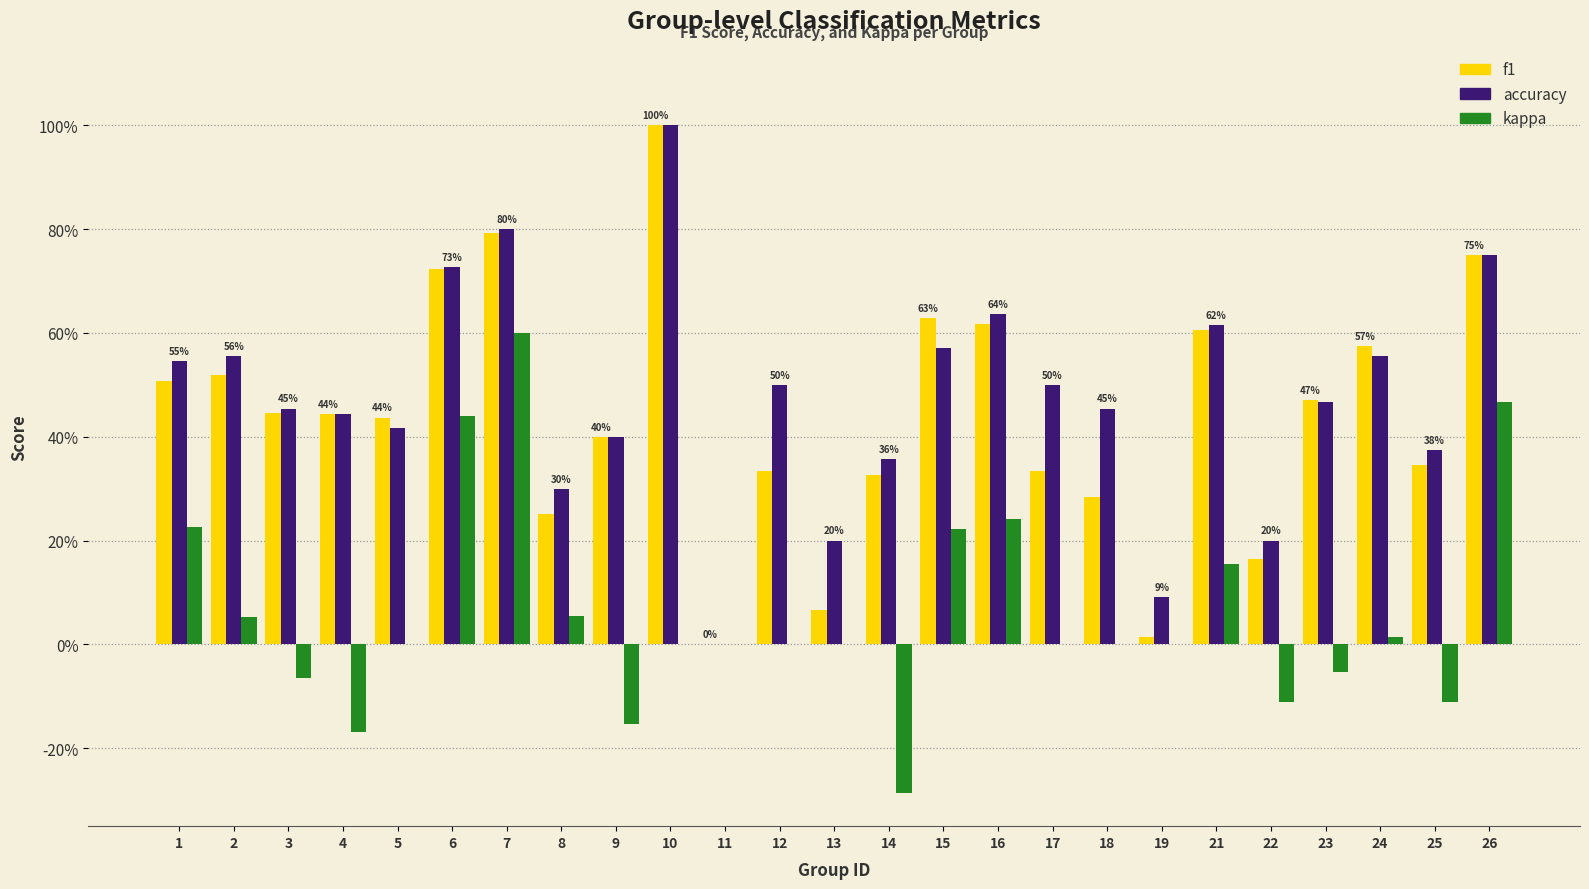

Are the bars grouped side by side (vs. stacked)?

Yes